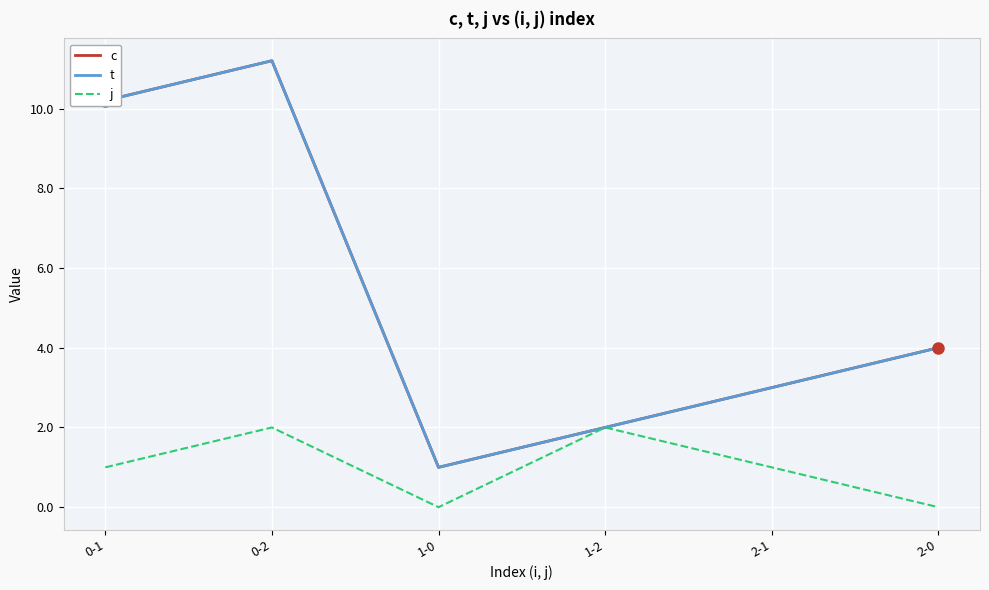

How many j values are between 0 and 2?

6